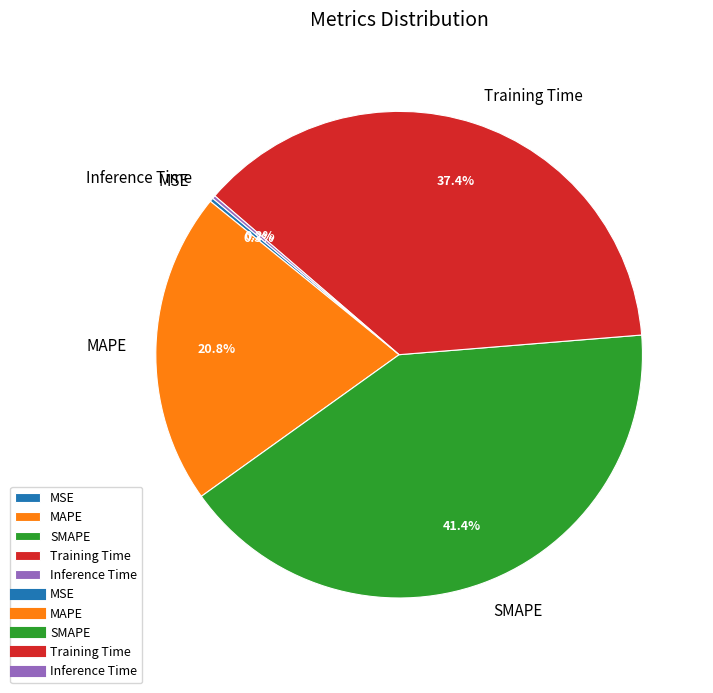

Is there any slice that represents more than half of the pie?

No